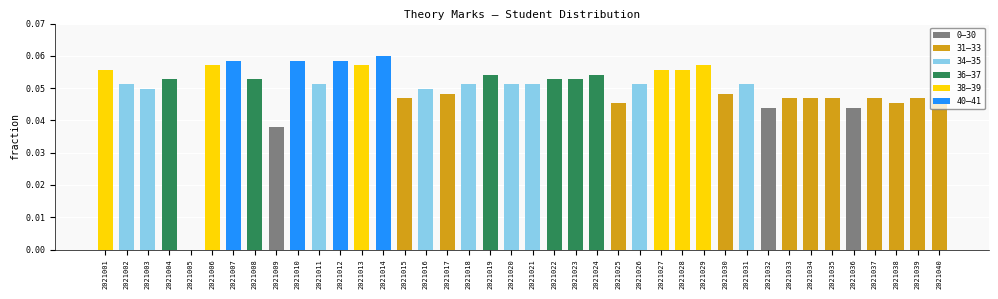

How many categories are shown in the chart?

40